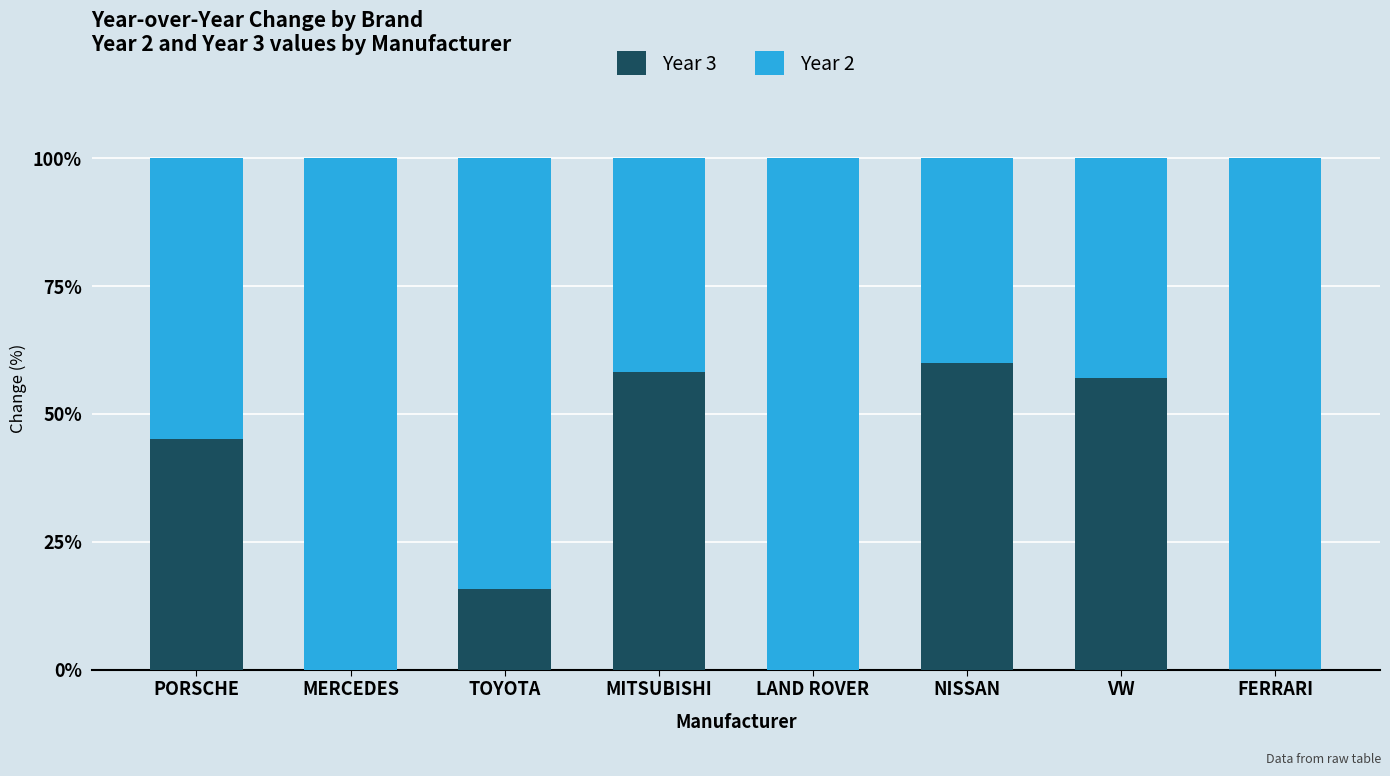

What is the total value across all series at TOYOTA?

100.0